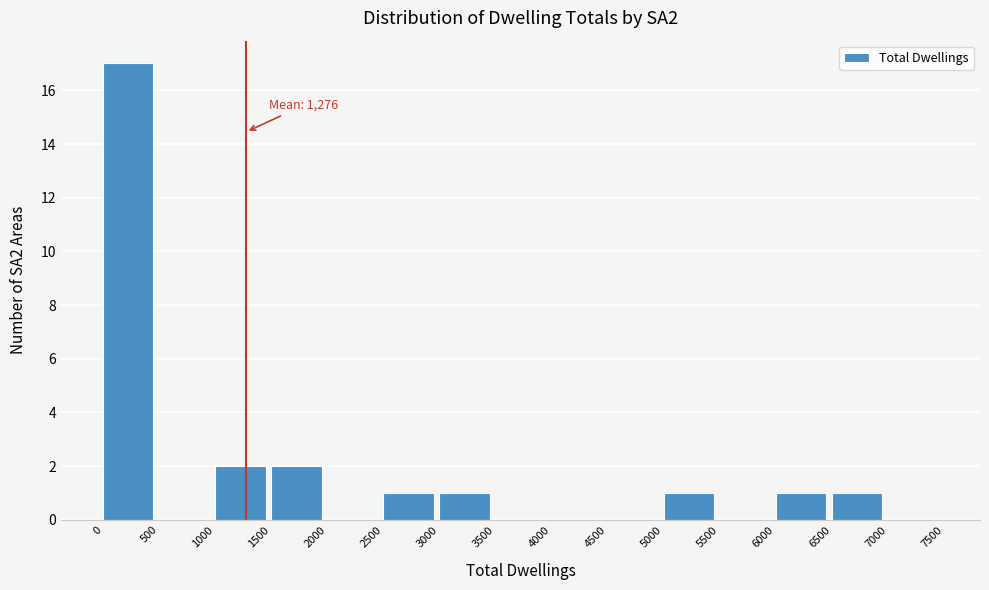

Which range on the x-axis has the tallest bar?

0 to 500